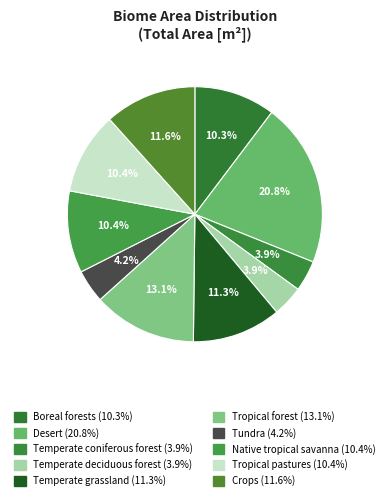

How many segments does this pie chart have?

10